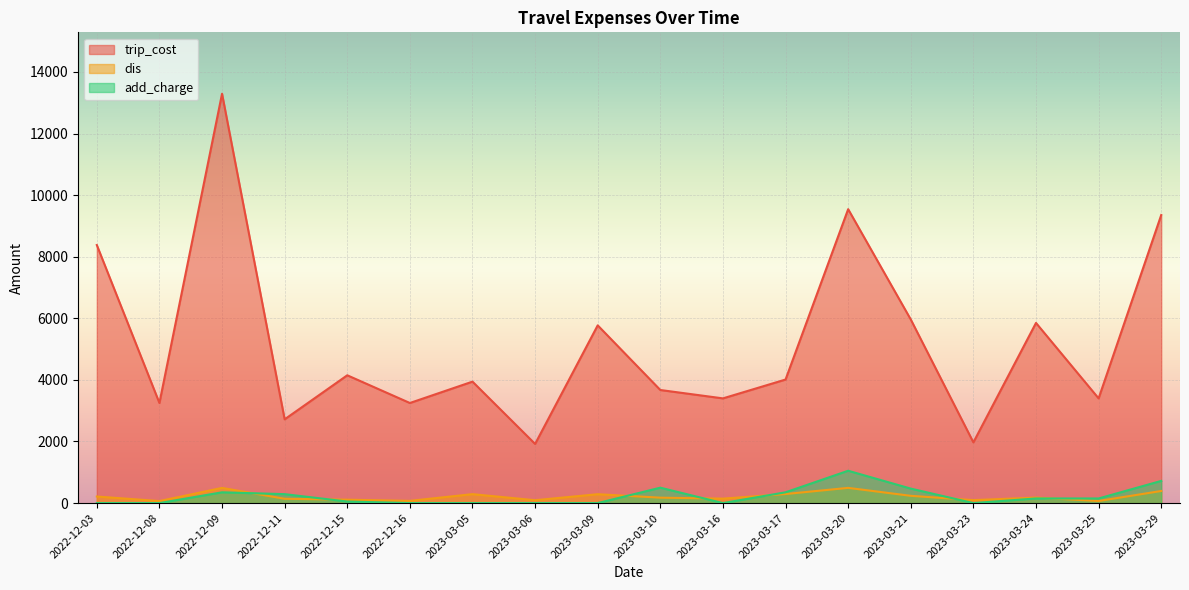

True or false: trip_cost and dis cross at least once.

False